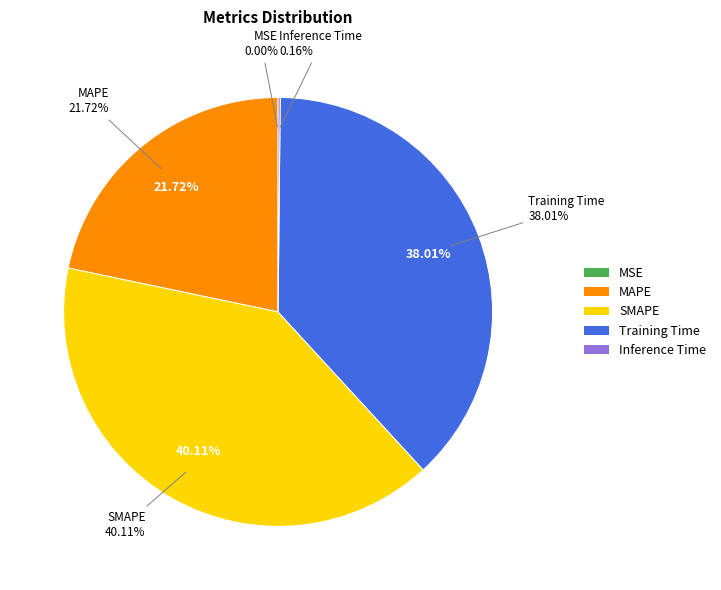

To the nearest percent, what is the combined percentage of SMAPE and Training Time?

78%